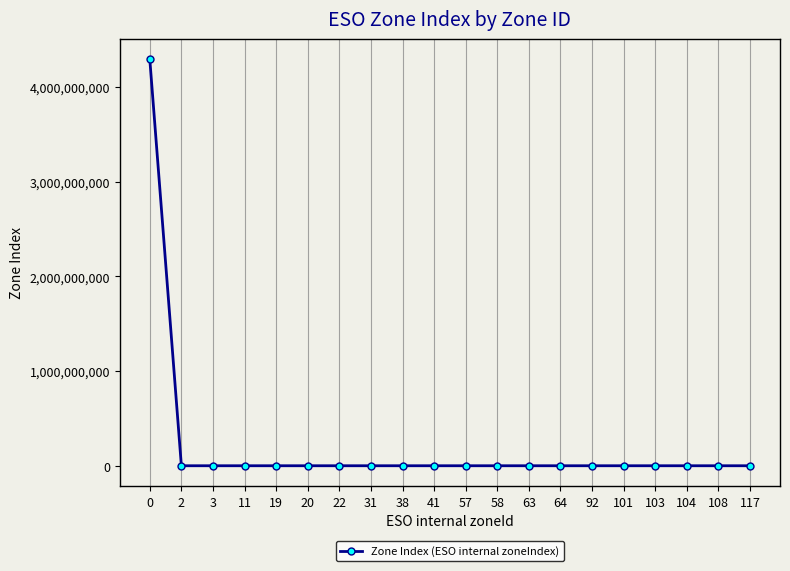

What is the average value?

214748374